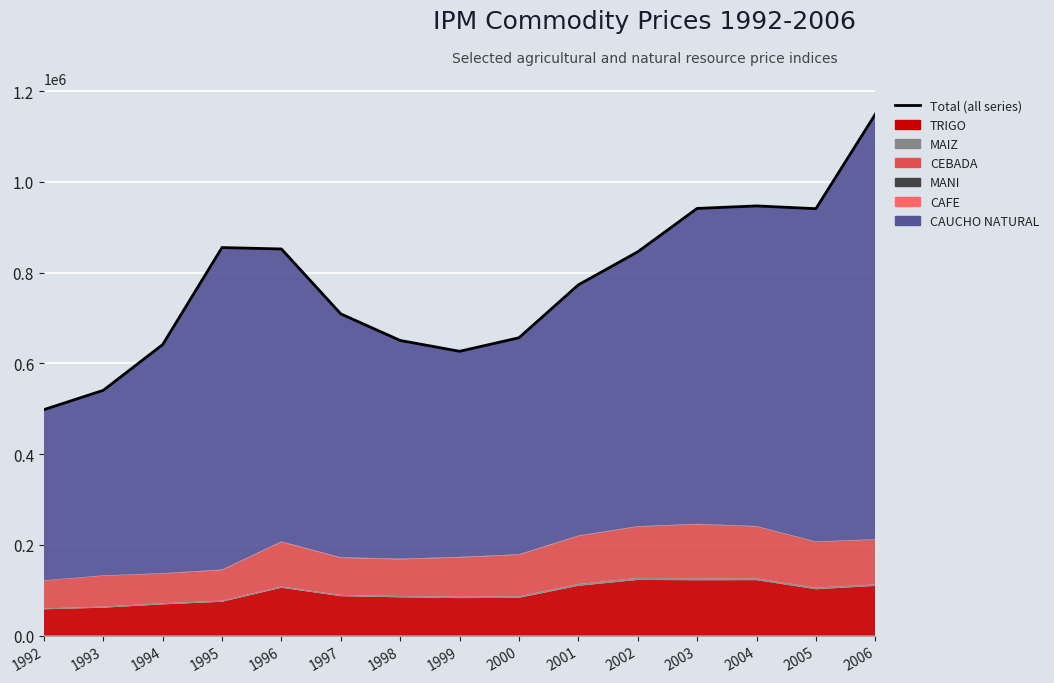

What is the minimum value shown in the chart?

498070.5